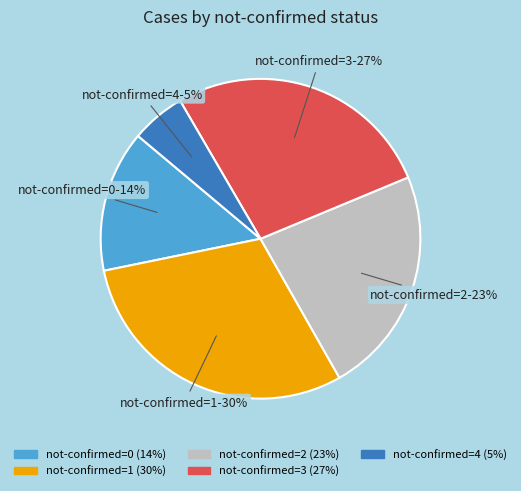

Count the number of slices in the pie.

5